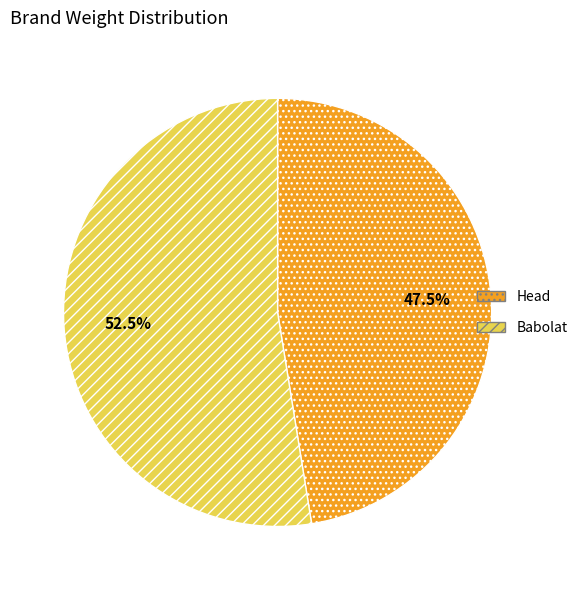

Rank the categories by value from lowest to highest.

Head, Babolat